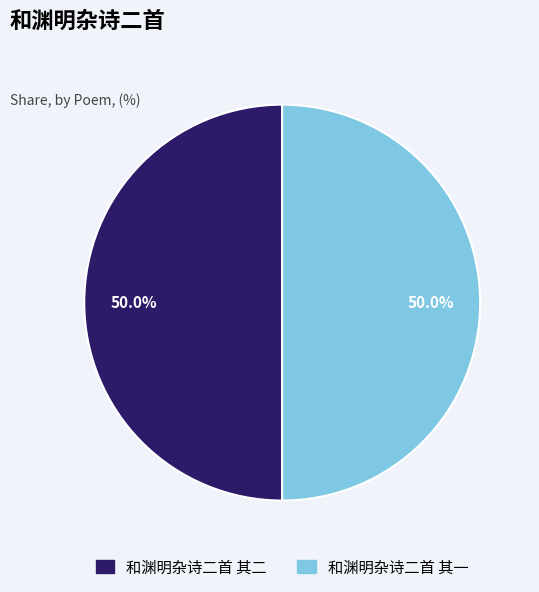

What is the ratio of the value at 和渊明杂诗二首 其一 to the value at 和渊明杂诗二首 其二?

1.0